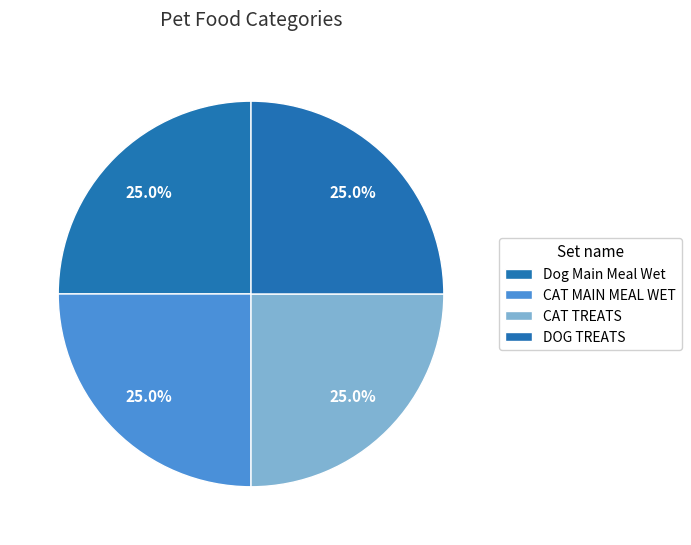

Does CAT TREATS account for over 50% of the chart?

No